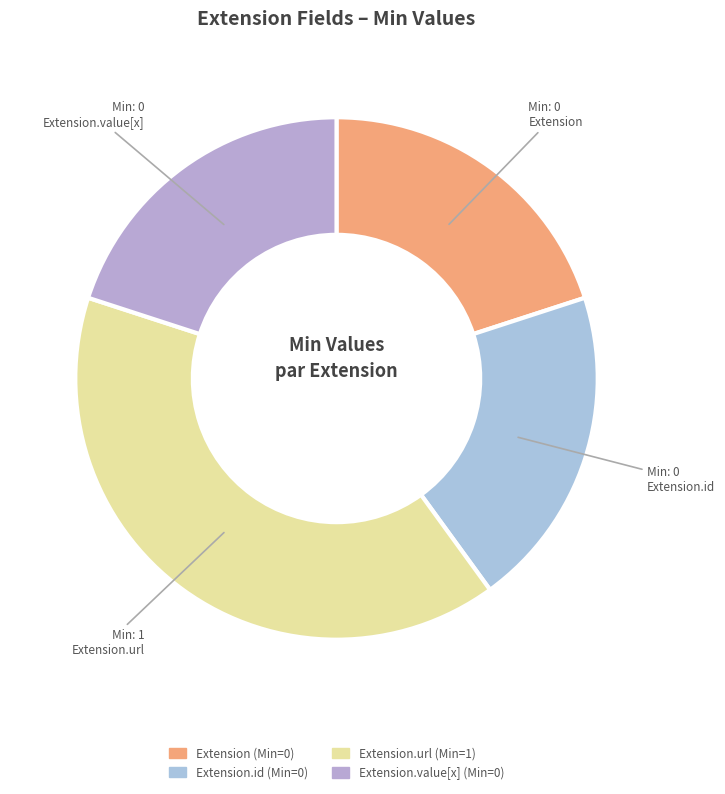

How many segments does this pie chart have?

4